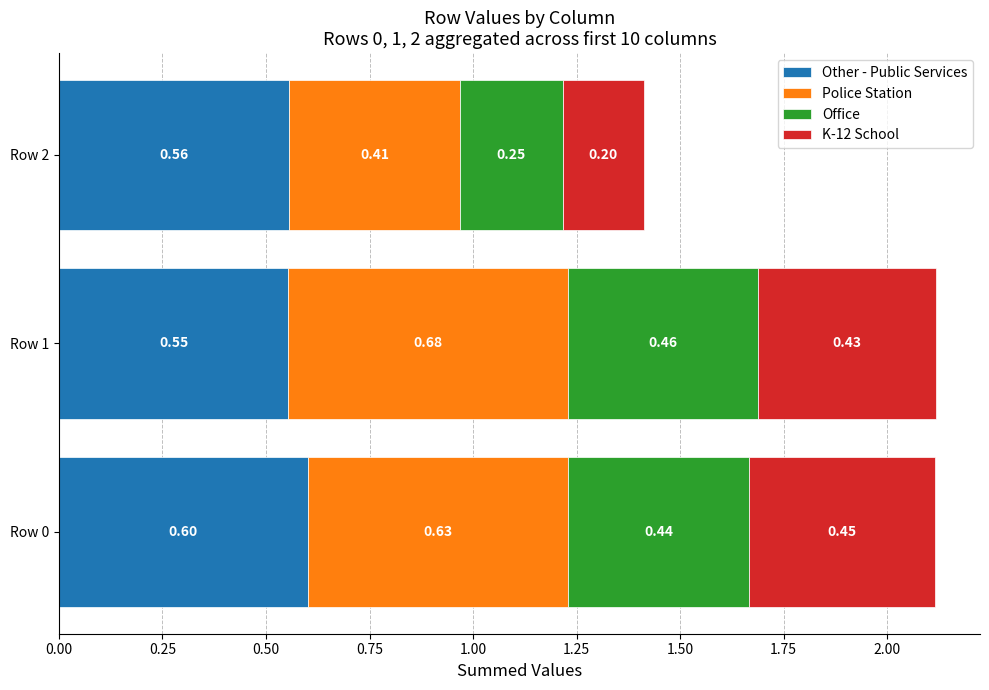

What is the total value across all series at Row 1?

2.1